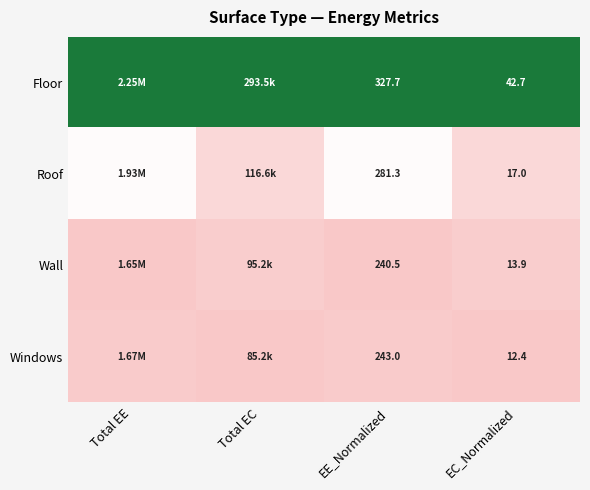

What is the spread (max minus min) of values at EE_Normalized?

87.2